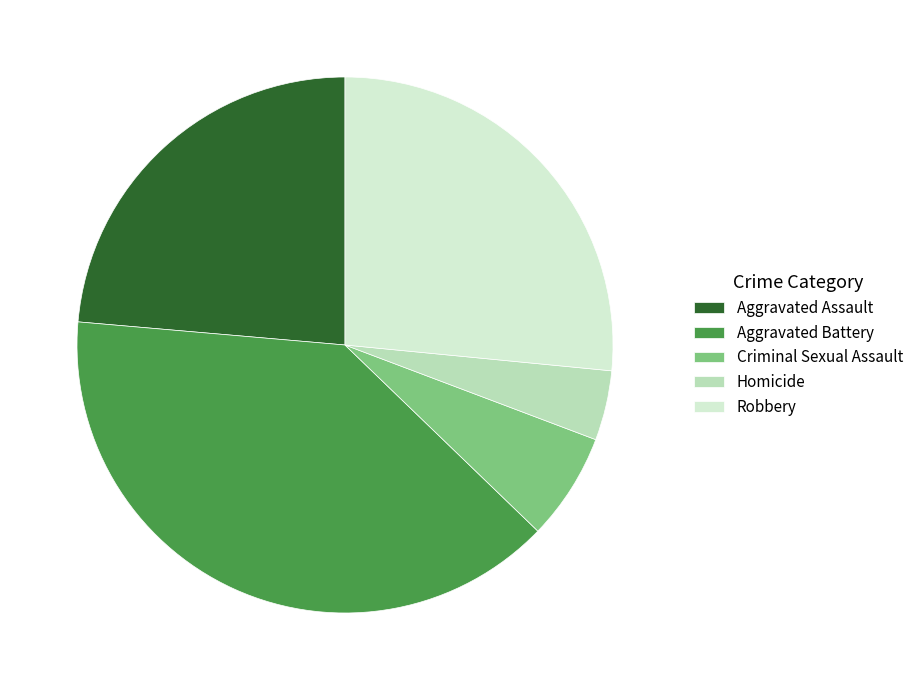

Combined, do Criminal Sexual Assault and Aggravated Battery account for over 50%?

No